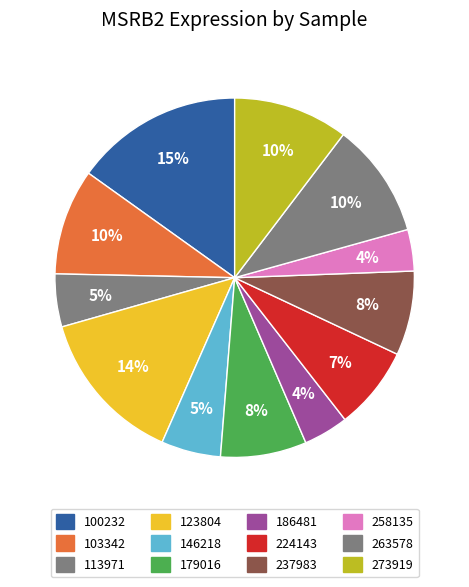

What percentage is NOT represented by 146218?

94.7%